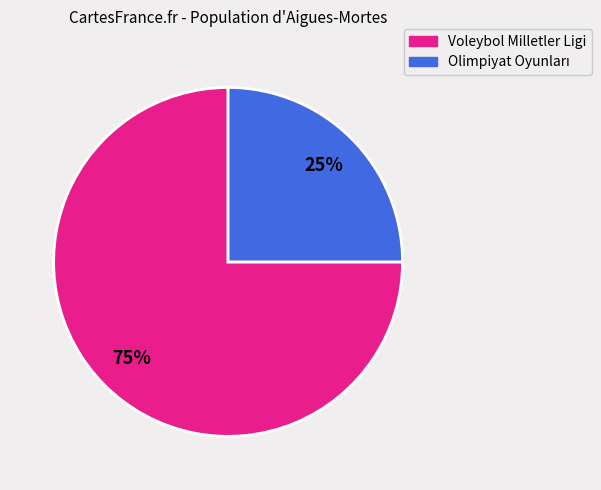

Is there a majority slice in this chart?

Yes